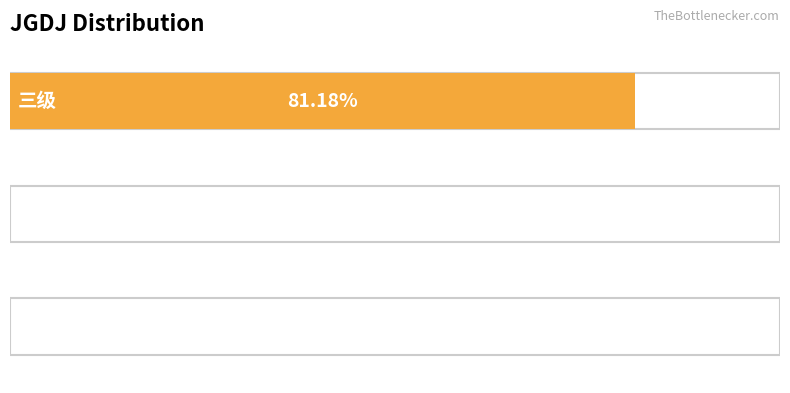

How many bars are there in total?

3